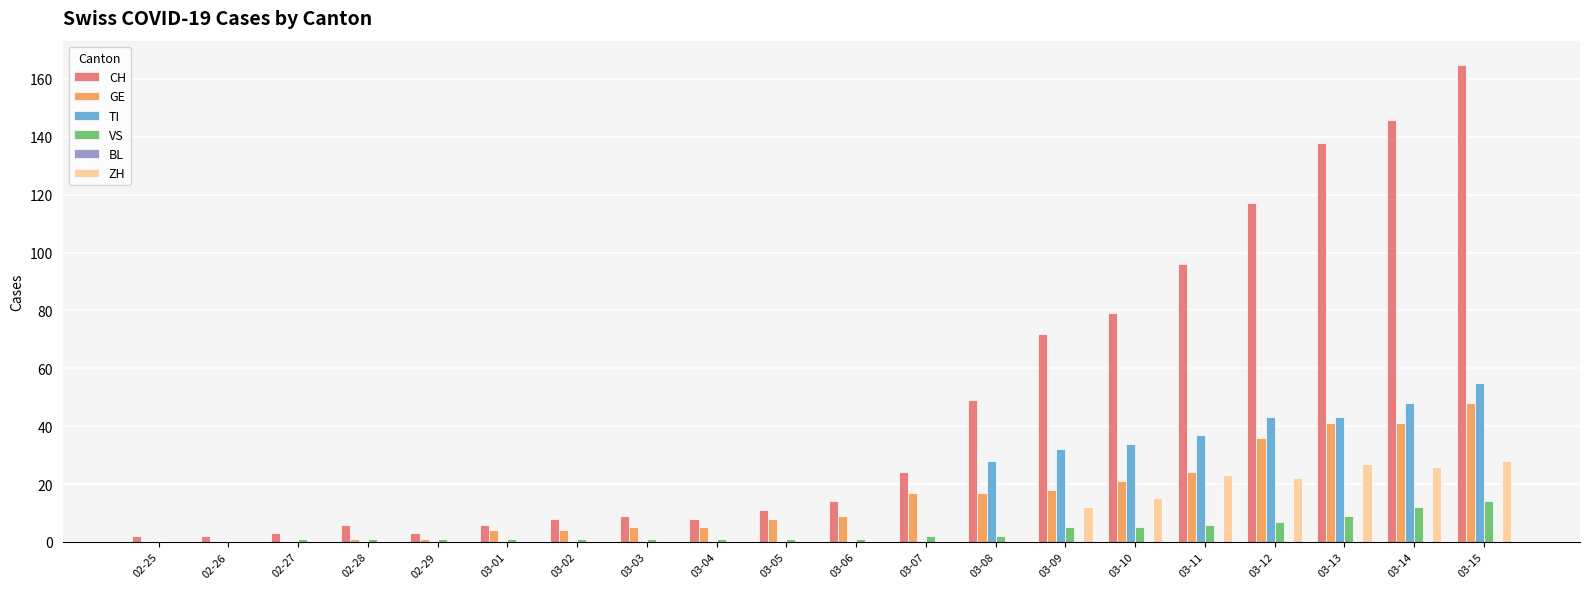

What is the spread (max minus min) of values at 03-07?

24